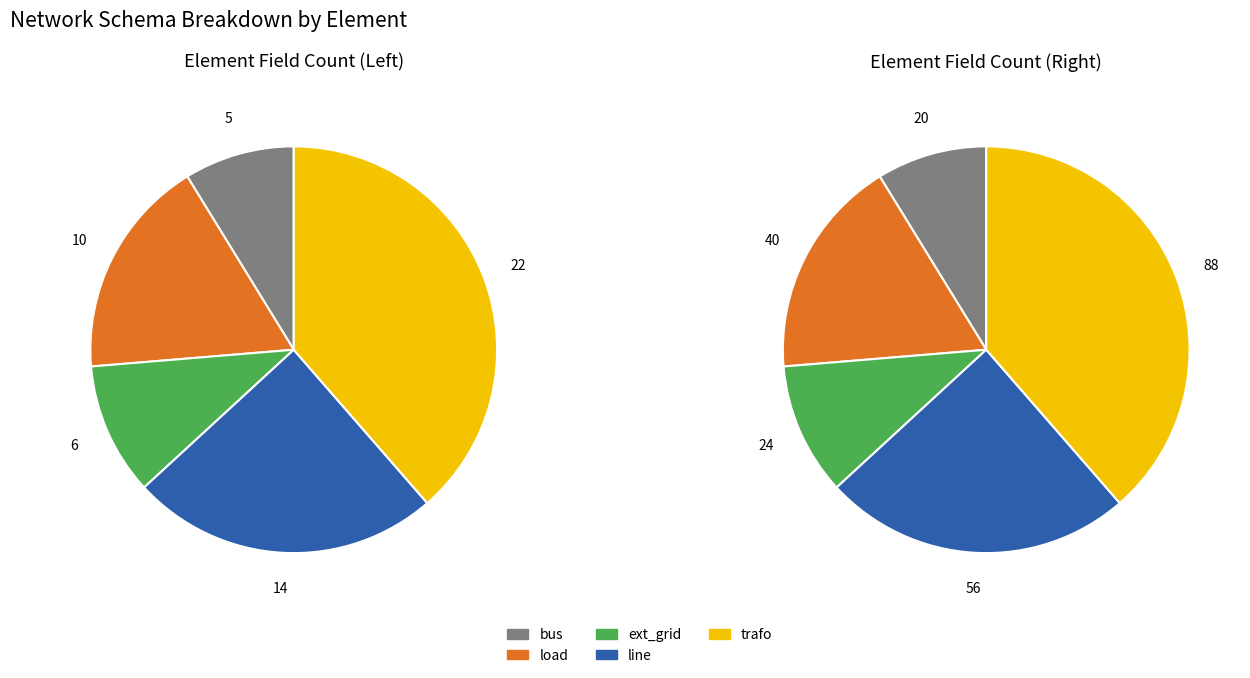

To the nearest percent, what portion does load represent?

18%